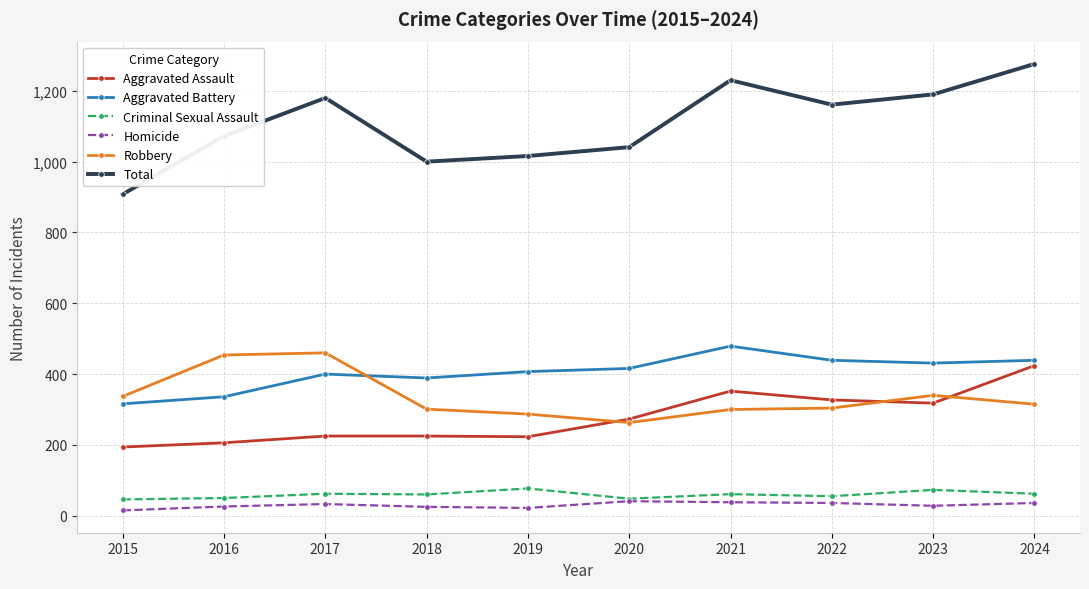

At which category does the chart reach its peak across all series?

2024